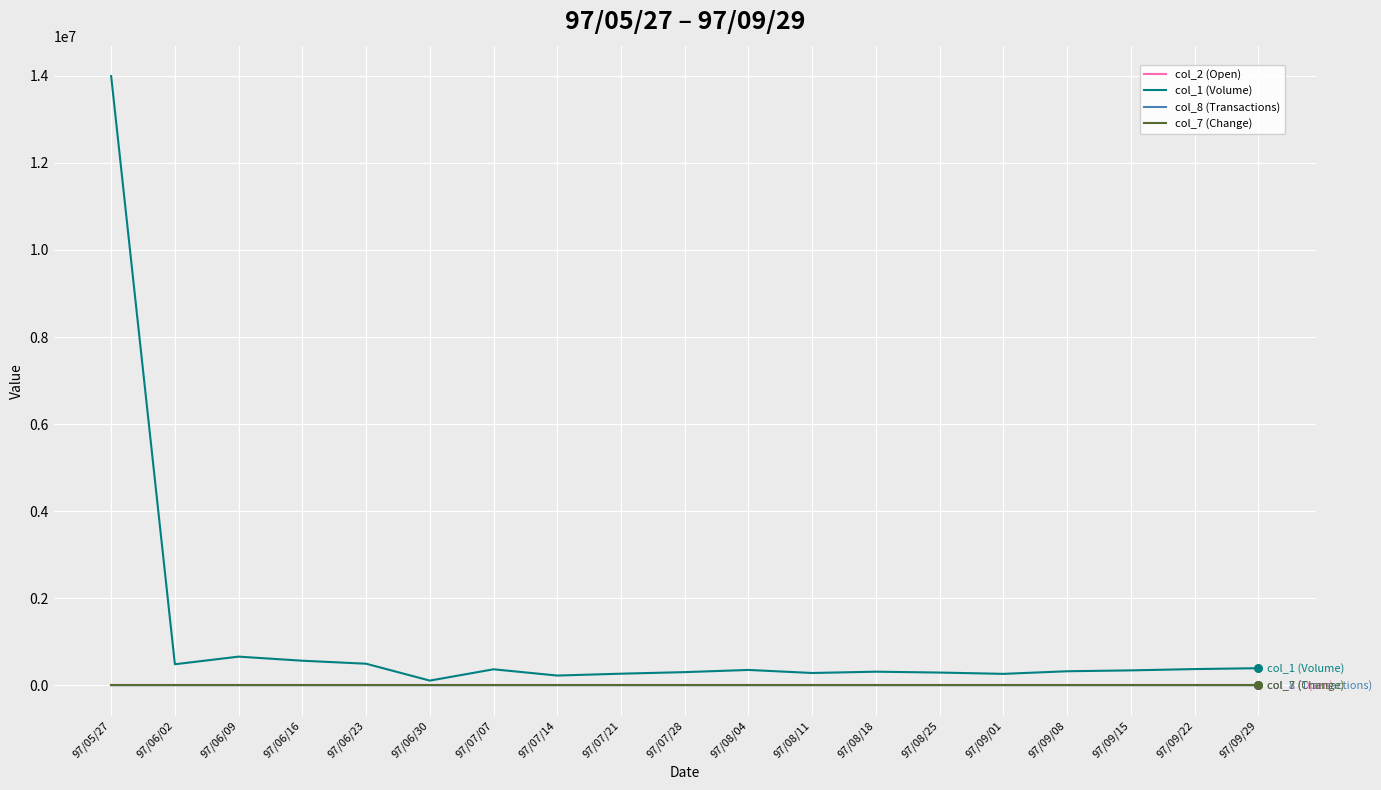

At how many categories does at least one series exceed 13208754?

1